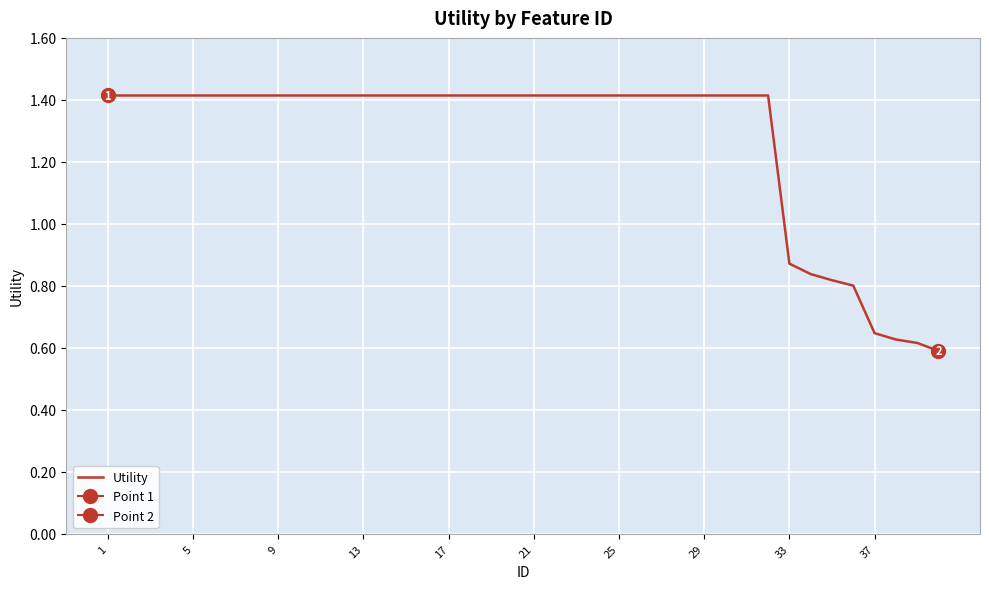

How many lines are shown in the chart?

1